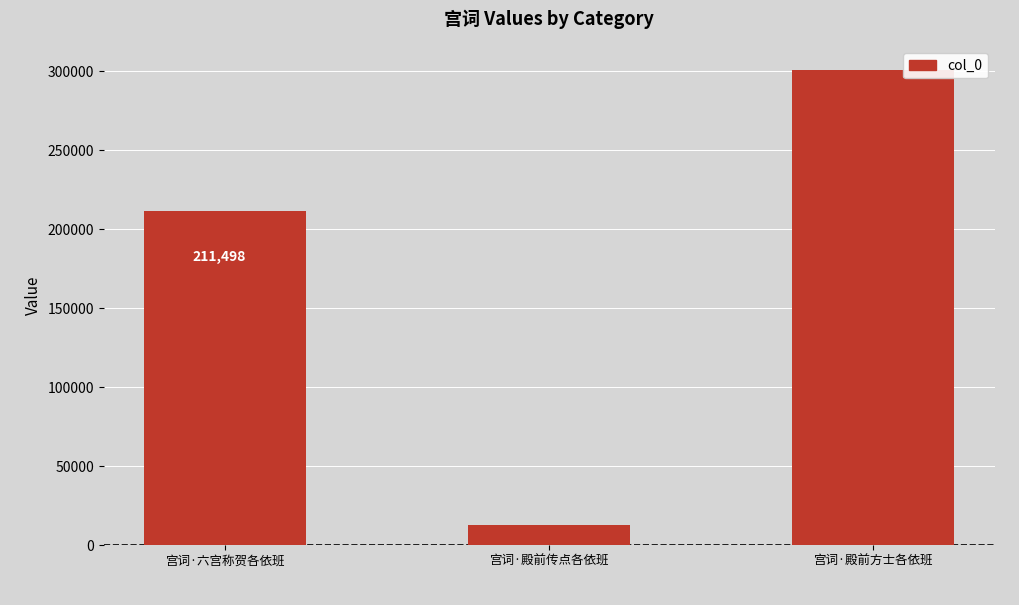

Which label corresponds to the smallest value in the chart?

宫词·殿前传点各依班